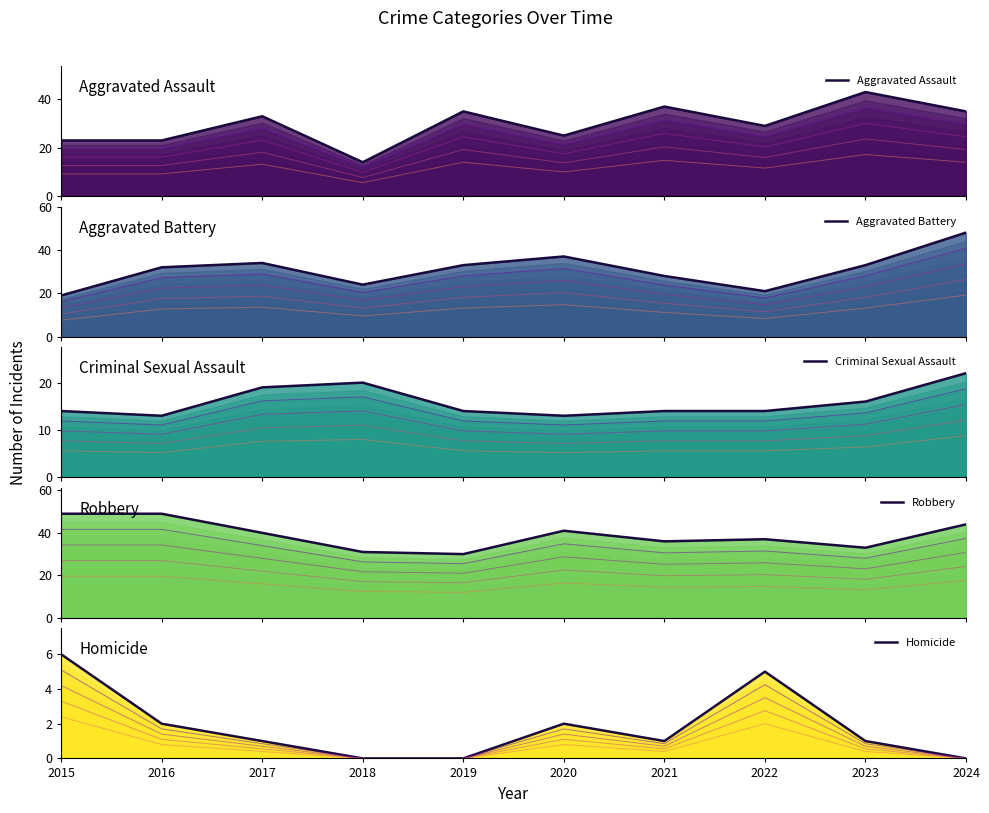

In Aggravated Assault, how many points are lower than both neighbors (excluding endpoints)?

3